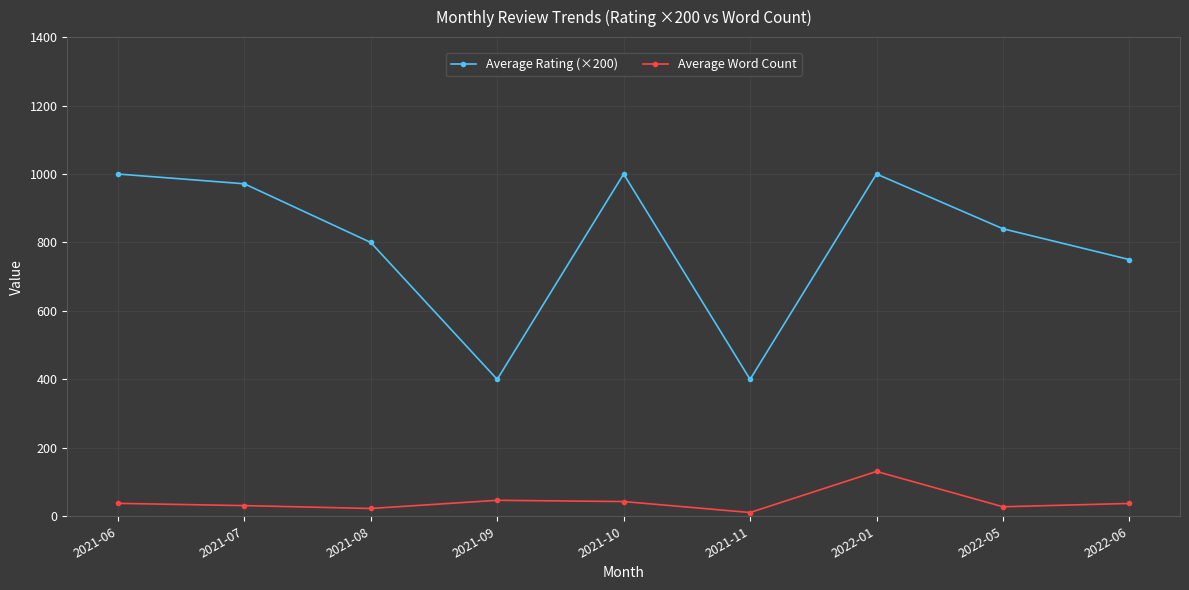

True or false: Average Word Count has more than 1 interior local peaks.

True